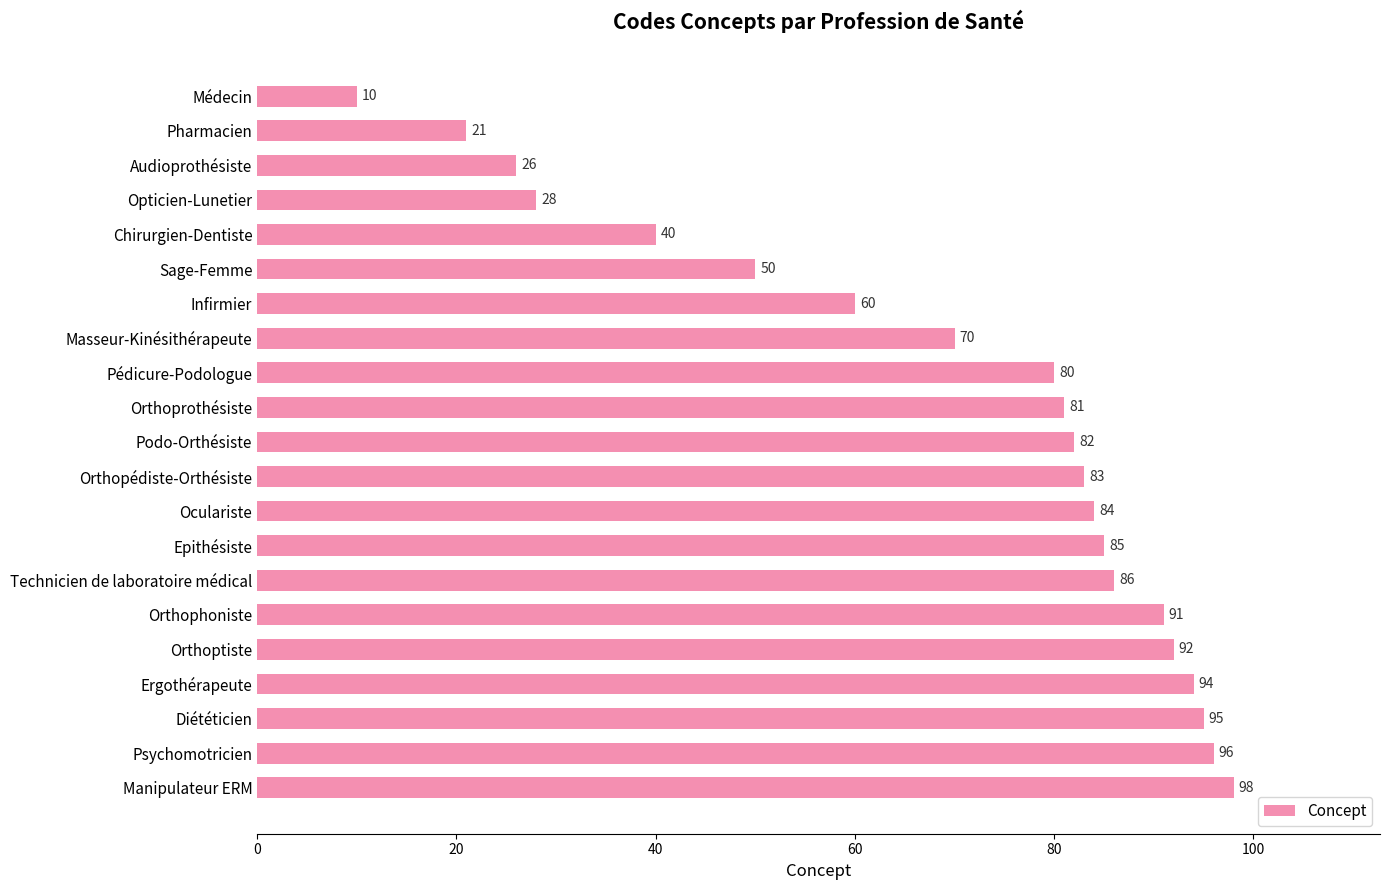

What is the minimum value shown in the chart?

10